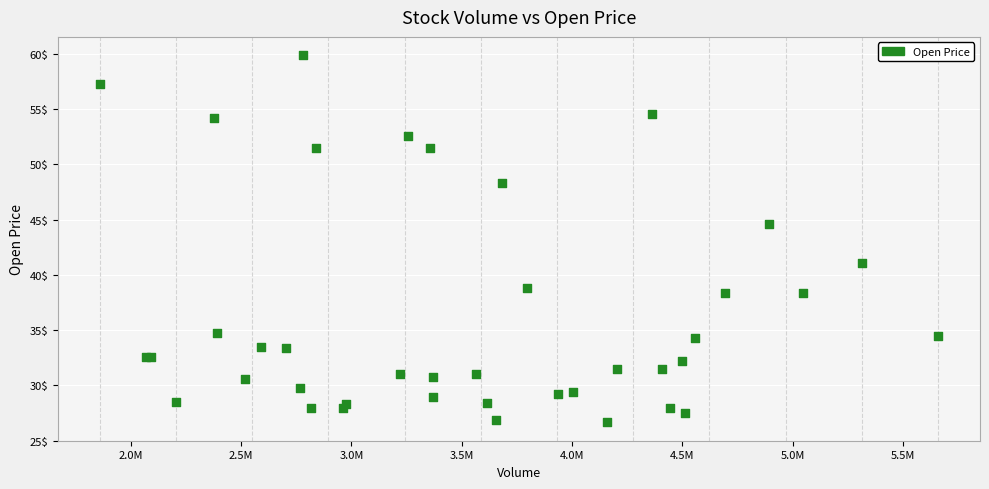

What Y value in the scatter plot is closest to 43?

44.6